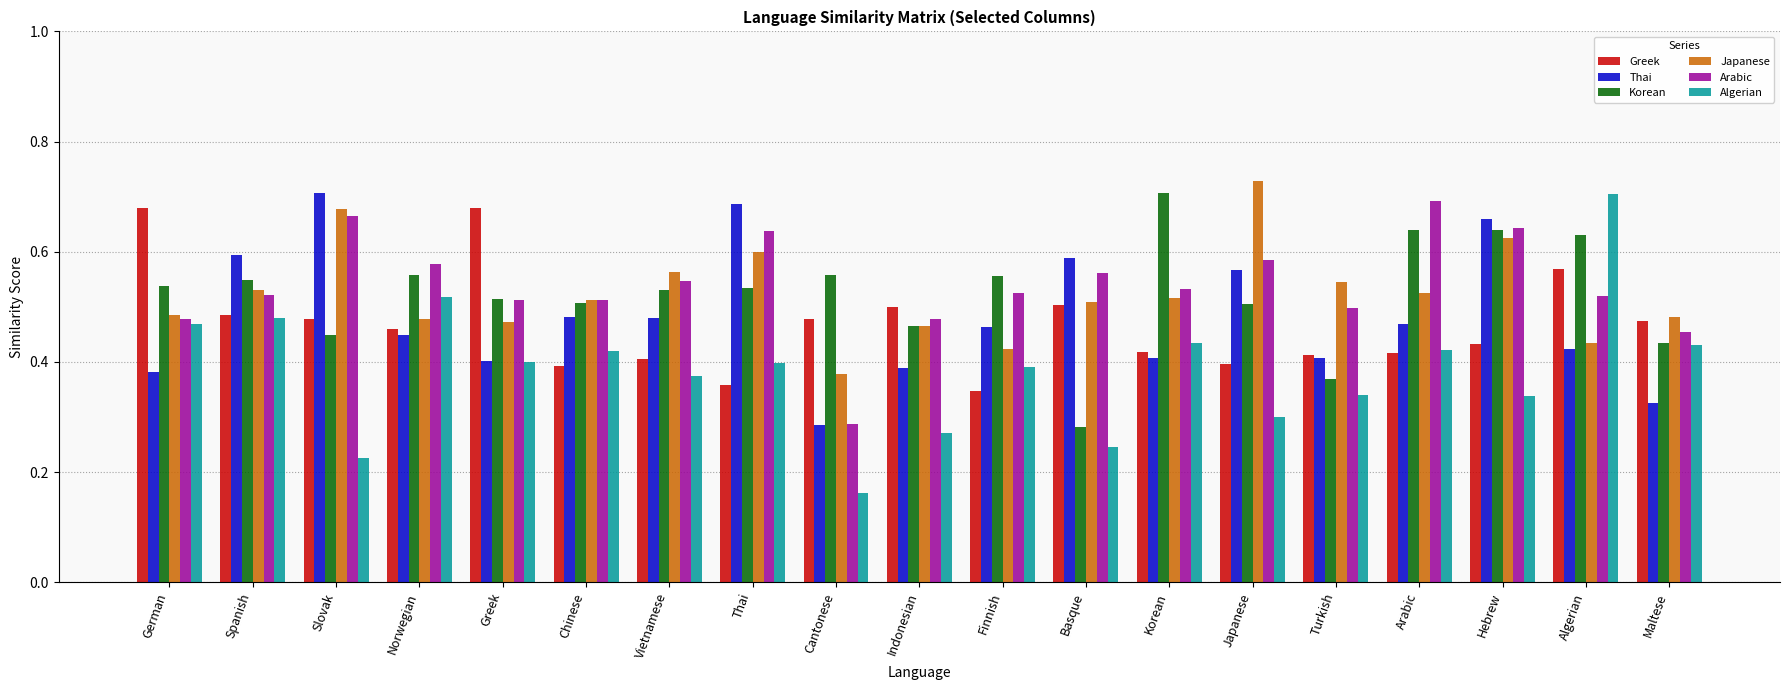

What is the sum of the Greek values at Basque and Maltese?

1.0